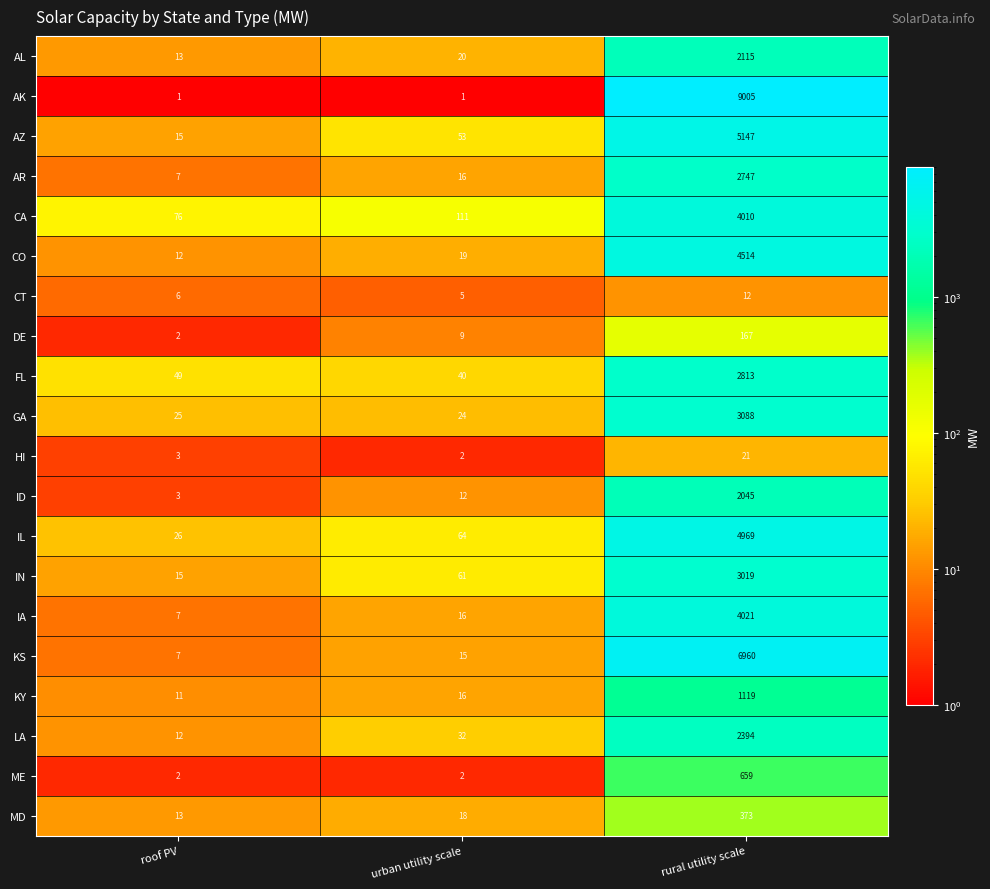

True or false: IA has a value of 5292 at rural utility scale.

False